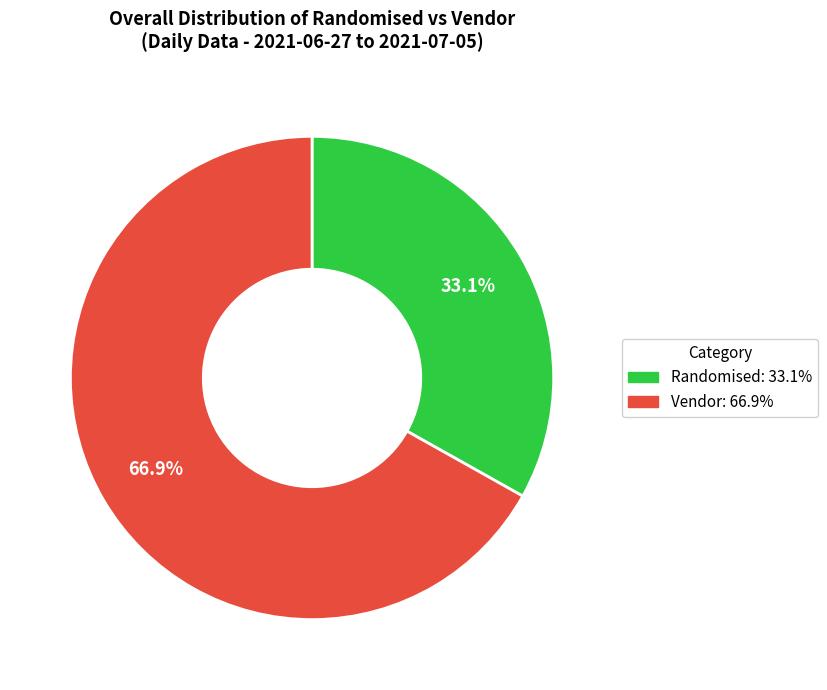

Does any single category account for the majority?

Yes